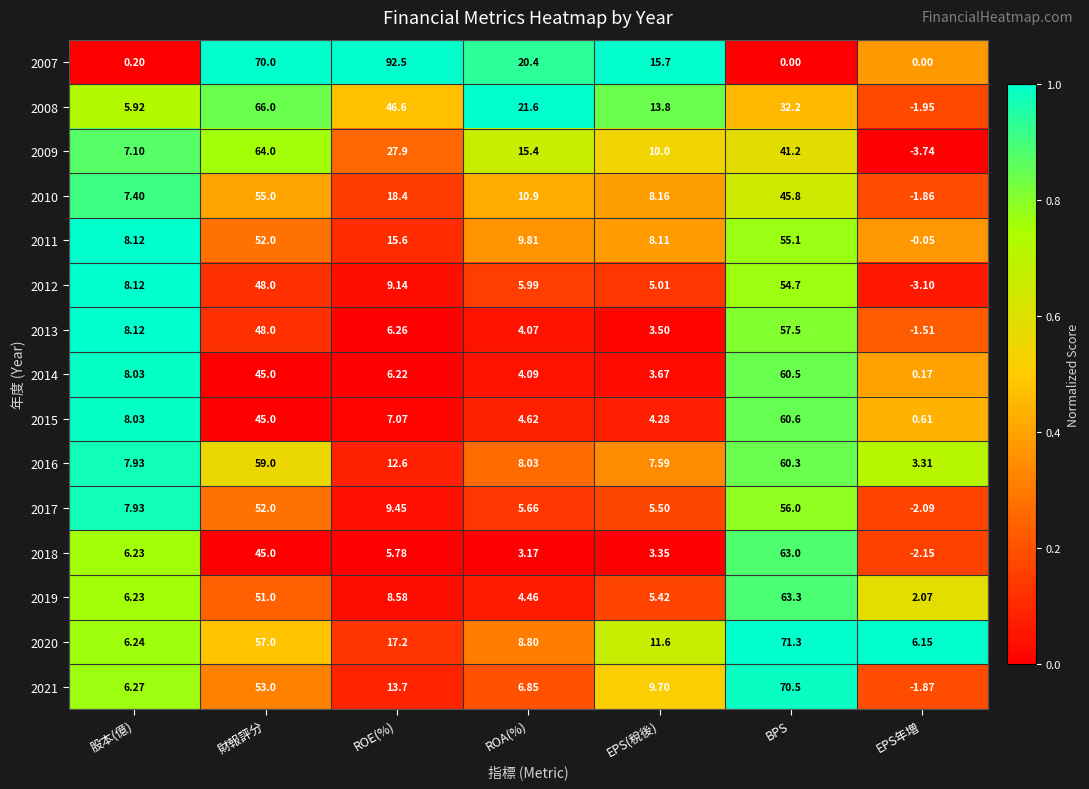

Rank the series by their maximum value, from lowest to highest.

2012, 2010, 2011, 2017, 2013, 2016, 2014, 2015, 2018, 2019, 2009, 2008, 2021, 2020, 2007